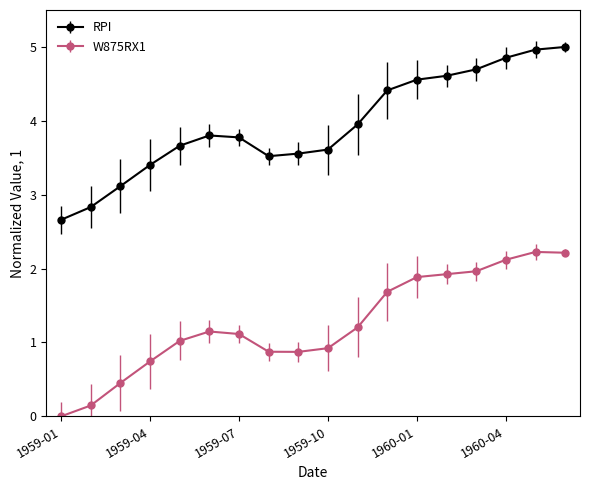

Reading left to right, transcribe all the data shown in this chart.

RPI: 2.7	2.8	3.1	3.4	3.7	3.8	3.8	3.5	3.6	3.6	4.0	4.4	4.6	4.6	4.7	4.9	5.0	5.0
W875RX1: 0.0	0.1	0.5	0.7	1.0	1.1	1.1	0.9	0.9	0.9	1.2	1.7	1.9	1.9	2.0	2.1	2.2	2.2